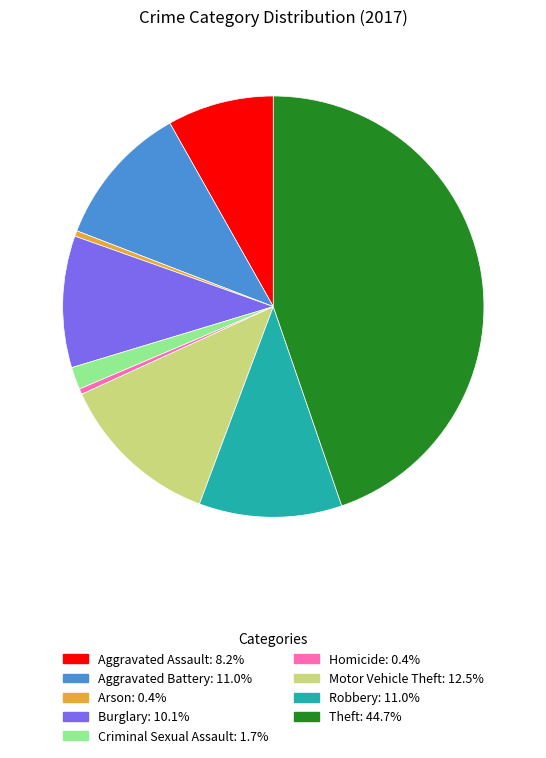

Which has a higher value, Homicide or Aggravated Assault?

Aggravated Assault